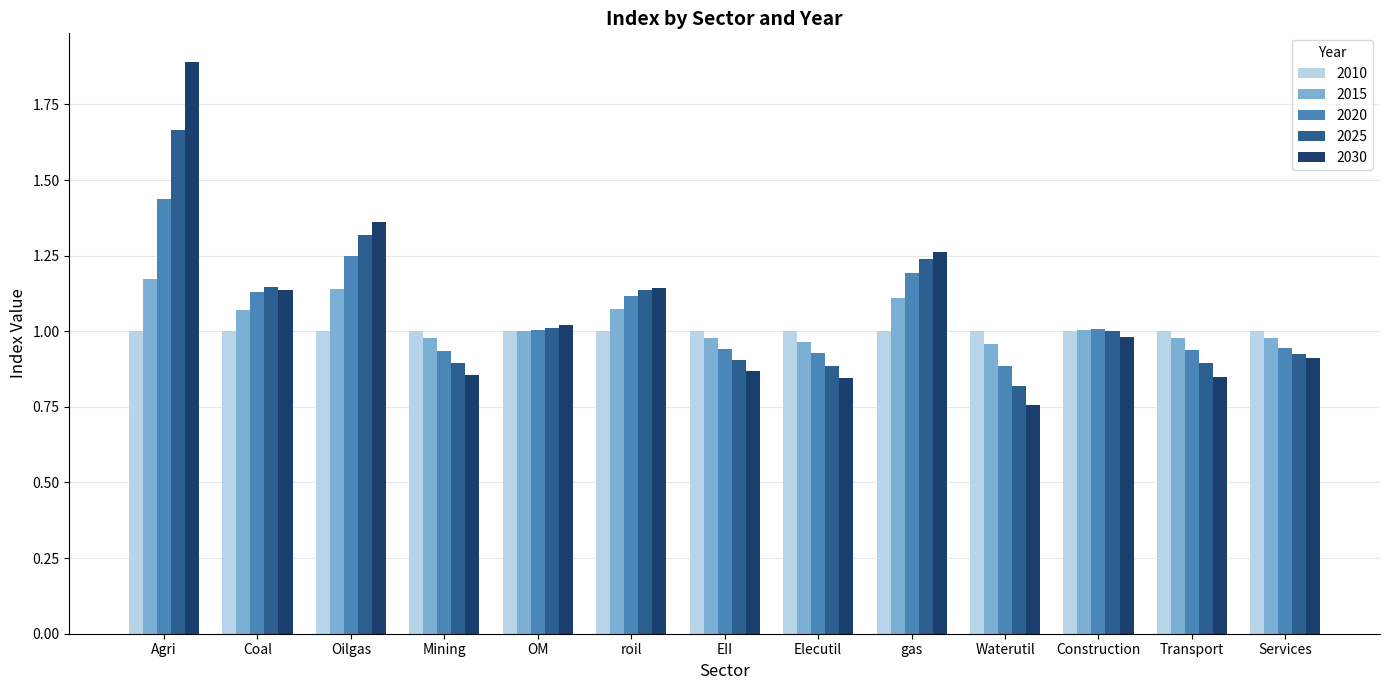

True or false: 2025 has a value of 0.9 at Mining.

True